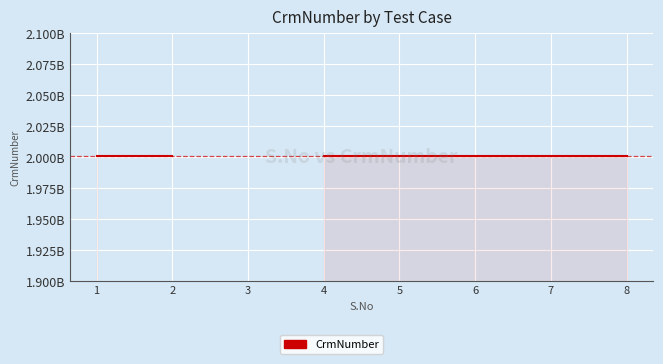

Where is the data nearest to the value 1000195668?

1